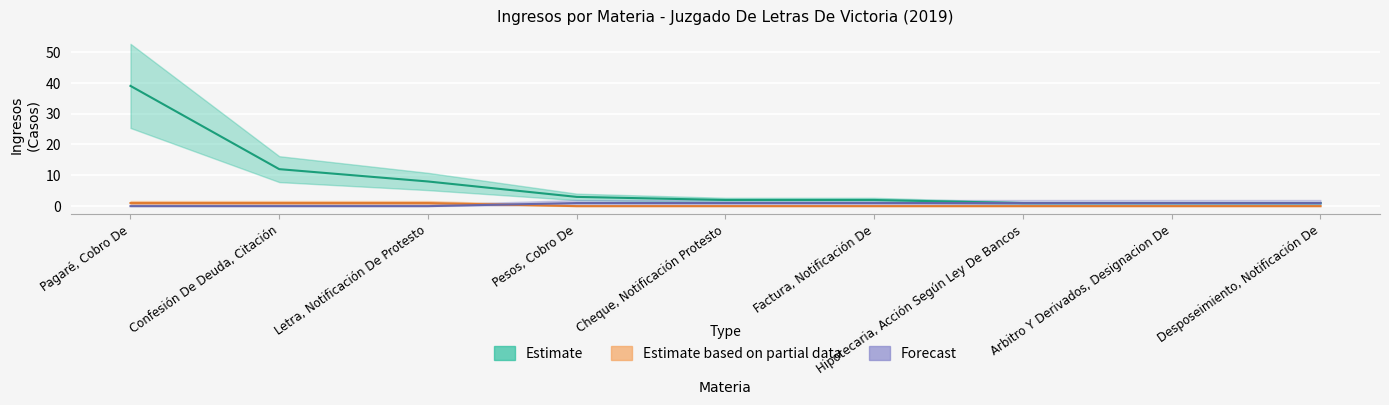

Is the value of Estimate at Desposeimiento, Notificación De greater than the value of Estimate based on partial data at Arbitro Y Derivados, Designacion De?

Yes